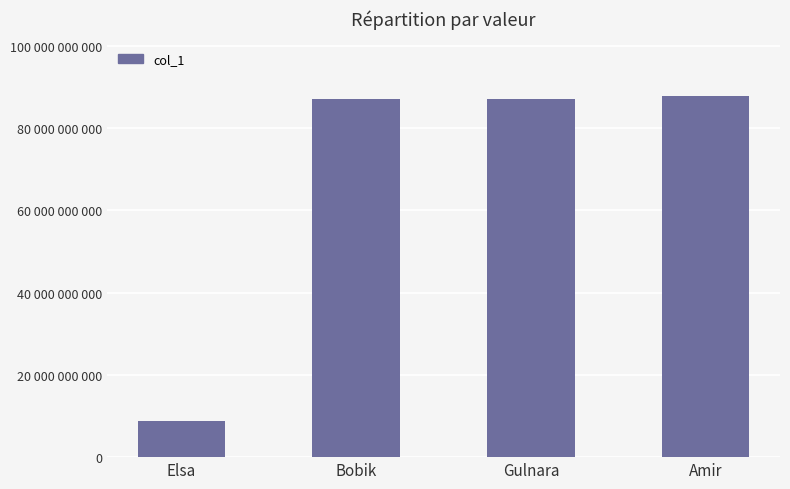

Are the bars horizontal?

No